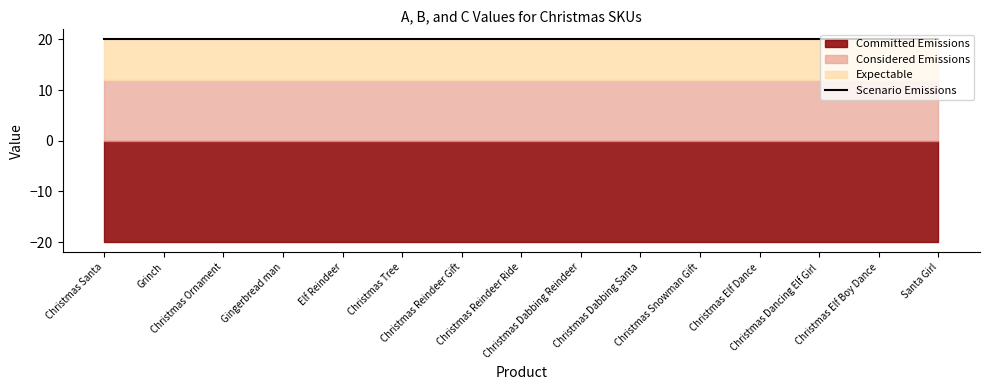

Which has a higher value, Christmas Ornament or Christmas Dabbing Reindeer?

Christmas Ornament